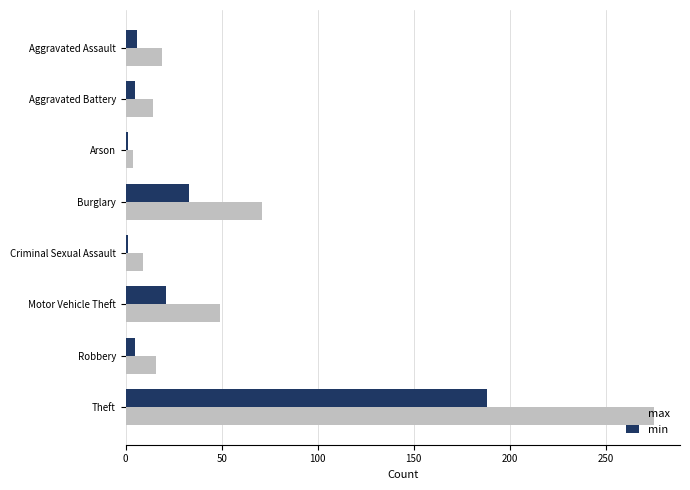

The value of max at Aggravated Assault is 28. True or false?

False